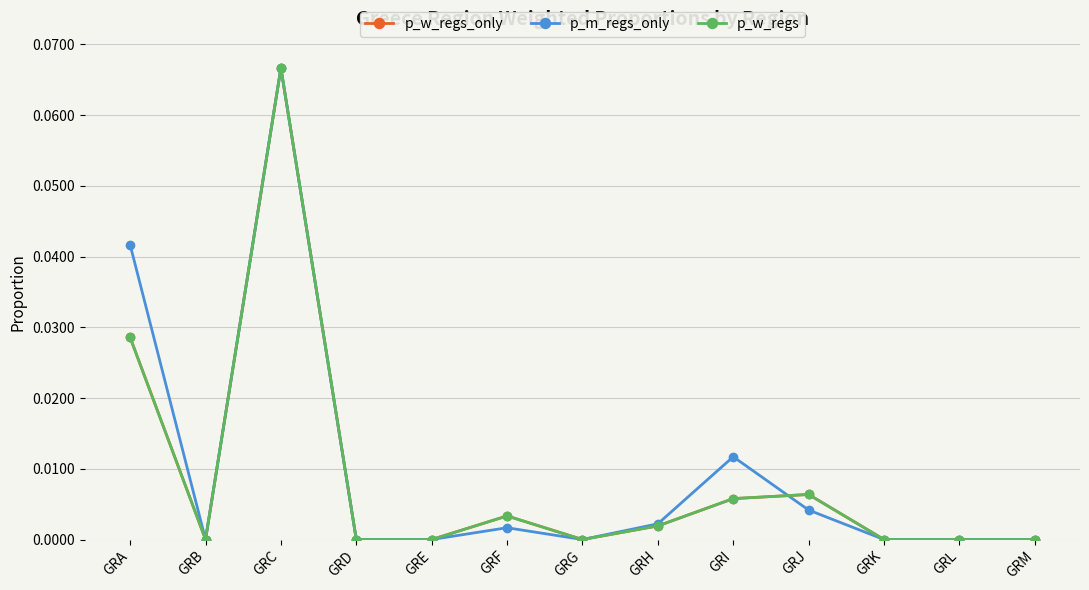

Is this an area chart (filled region under the line)?

No